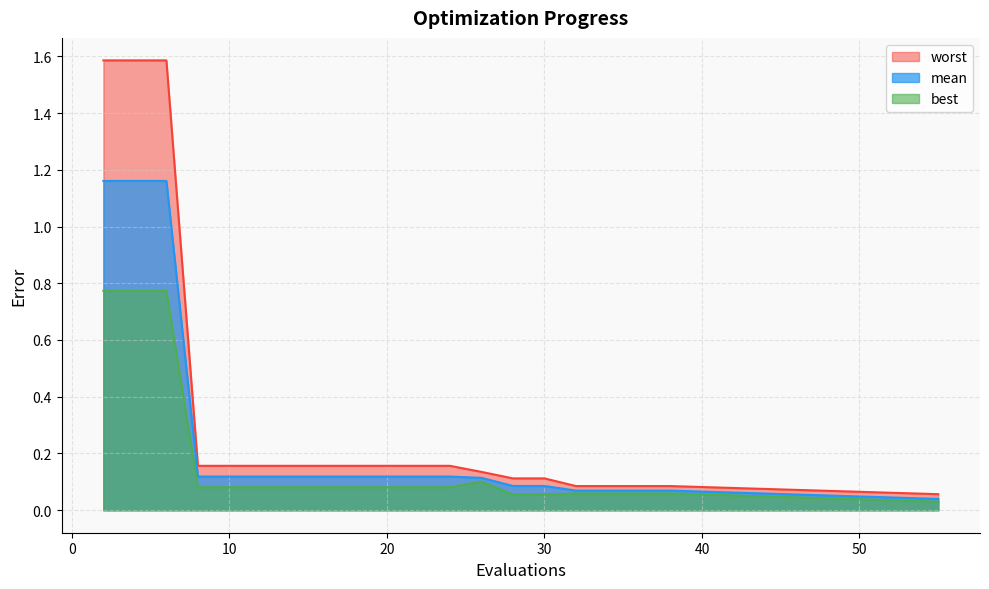

Reading left to right, list all the values displayed in this chart.

mean: 1.2	1.2	1.2	0.1	0.1	0.1	0.1	0.1	0.1	0.1	0.1	0.1	0.1	0.1	0.1	0.1	0.1	0.1	0.1	0.0
best: 0.8	0.8	0.8	0.1	0.1	0.1	0.1	0.1	0.1	0.1	0.1	0.1	0.1	0.1	0.1	0.1	0.1	0.1	0.1	0.0
worst: 1.6	1.6	1.6	0.2	0.2	0.2	0.2	0.2	0.2	0.2	0.2	0.2	0.1	0.1	0.1	0.1	0.1	0.1	0.1	0.1